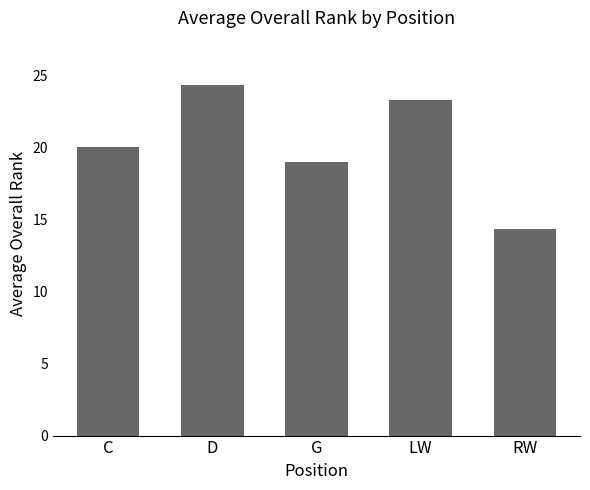

Where is the data nearest to the value 19?

G